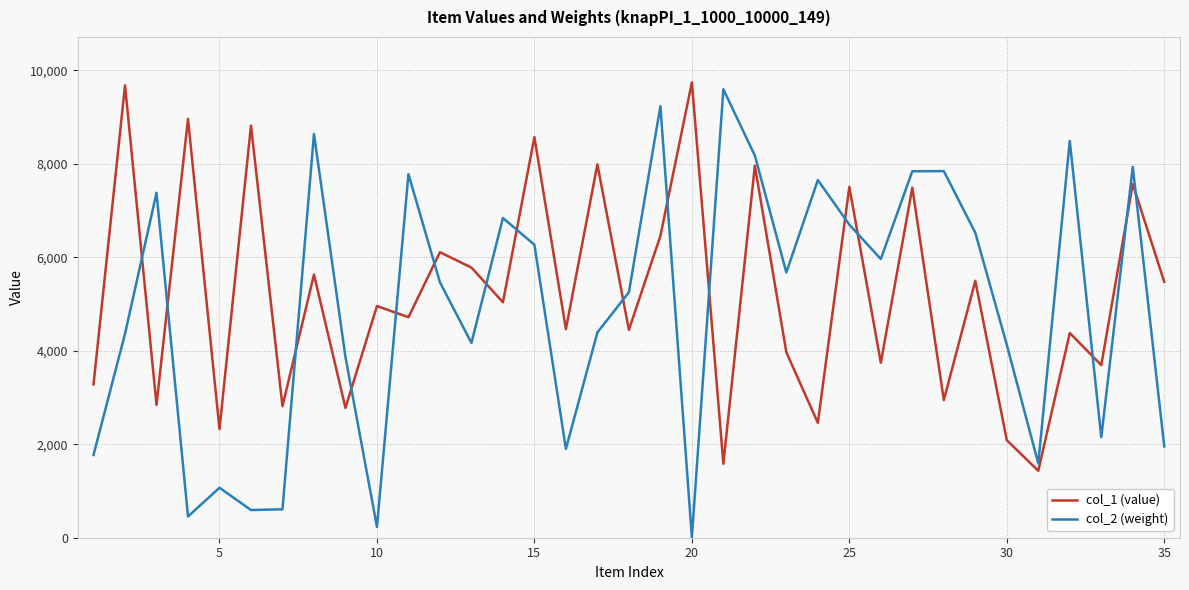

Which series ends up on top after the final intersection of col_2 (weight) and col_1 (value)?

col_1 (value)